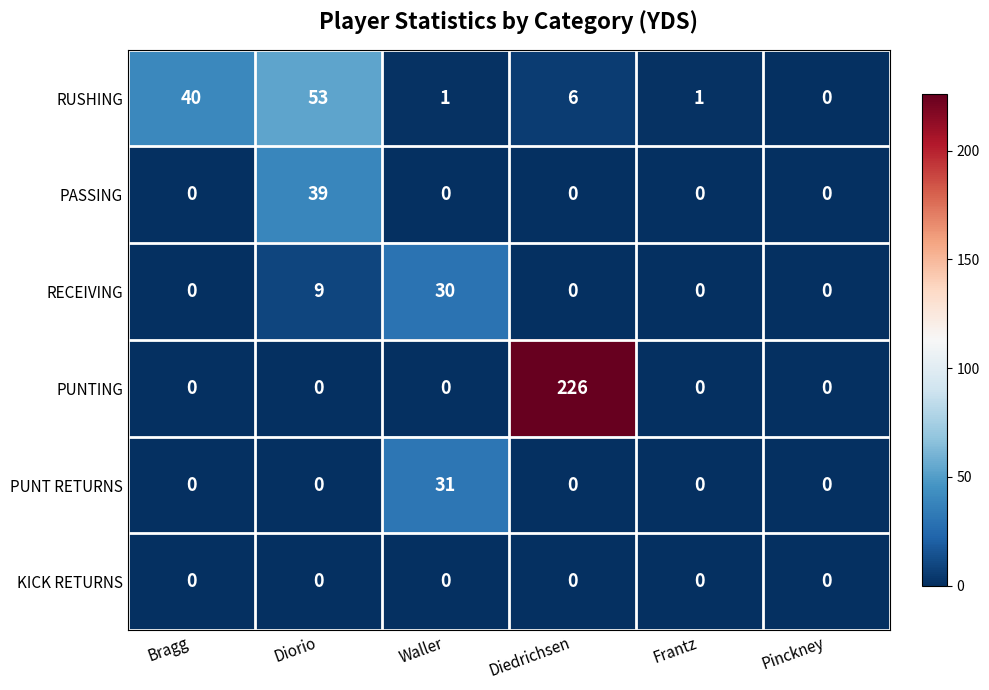

Which series has the widest spread of values?

PUNTING